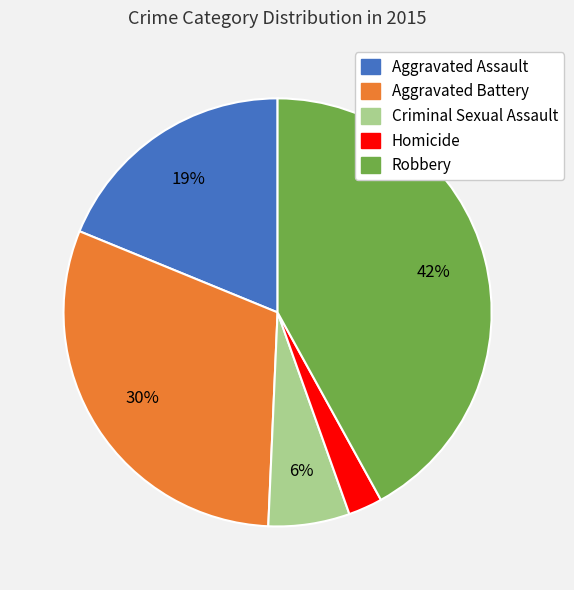

To the nearest percent, what is the average slice percentage?

20%